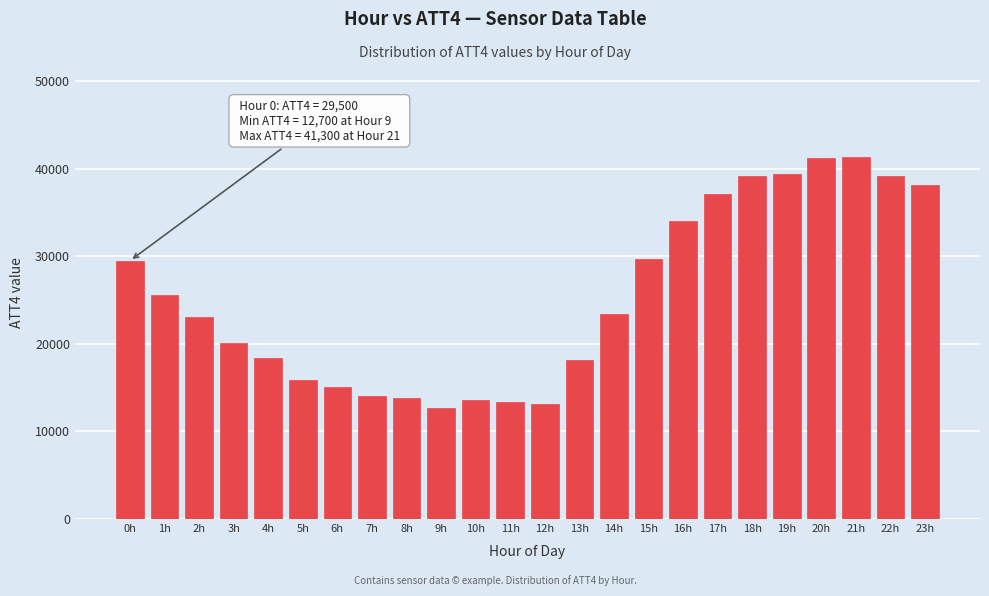

What is the sum of the values at 21h and 16h?

75300